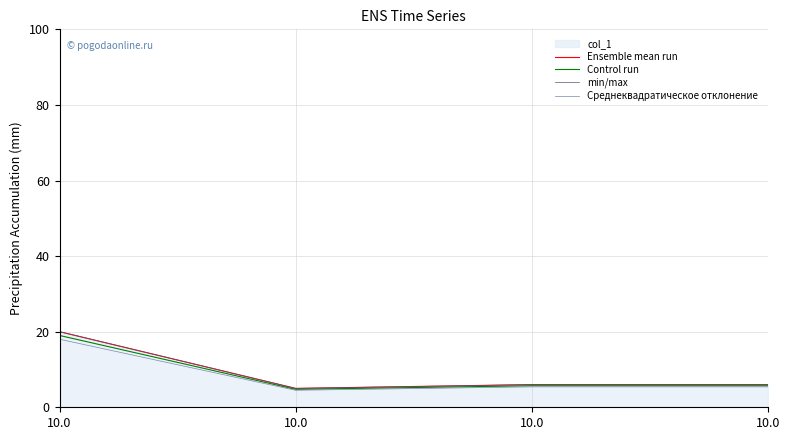

True or false: Среднеквадратическое отклонение has a value of 5.4 at 10.0.

True